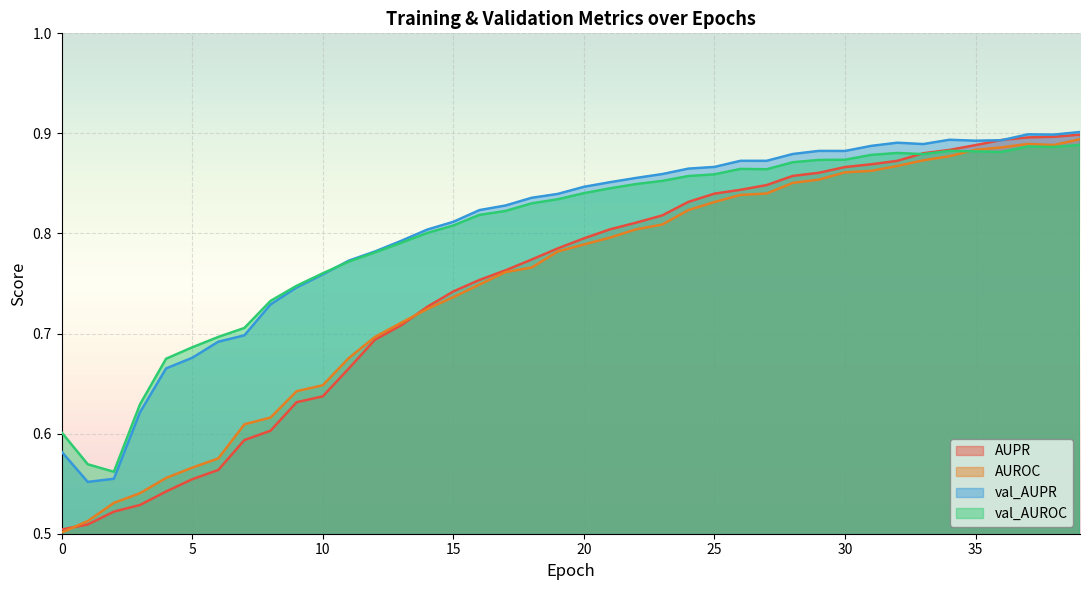

Which series has the widest spread of values?

AUPR